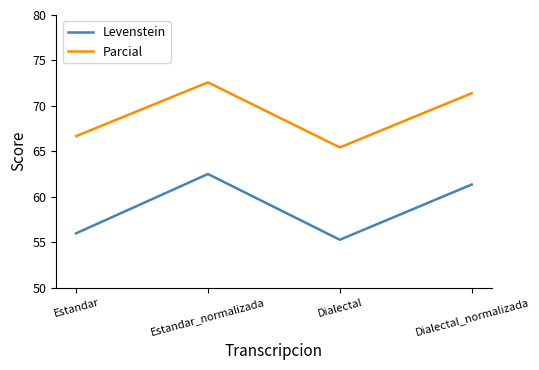

Count the number of data series in this chart.

2